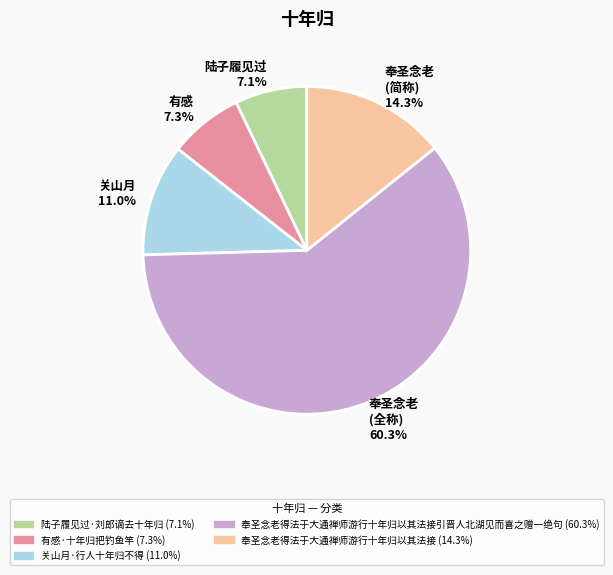

Count the number of slices in the pie.

5